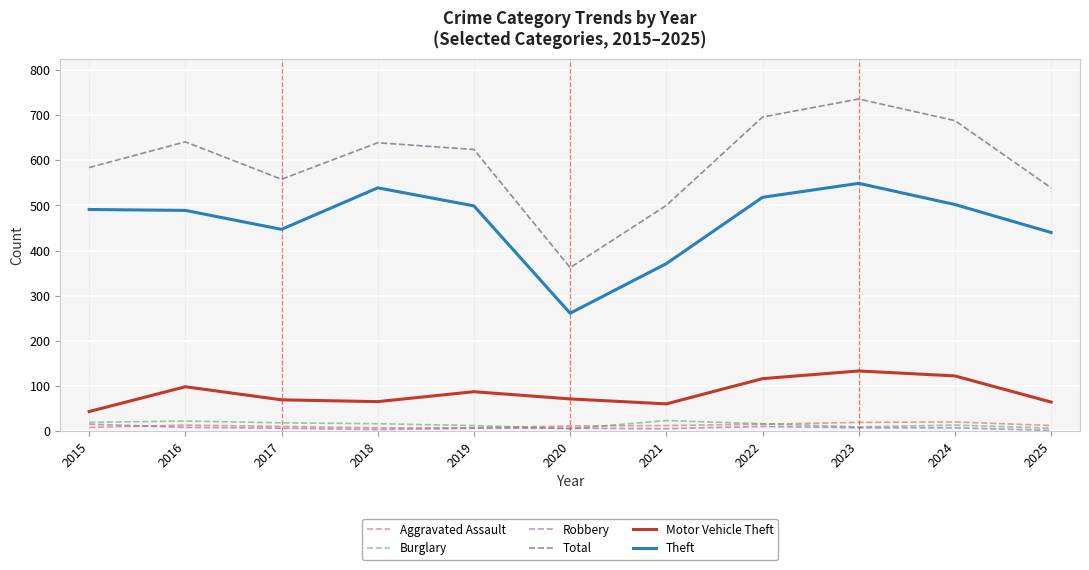

Which series has the widest spread of values?

Total